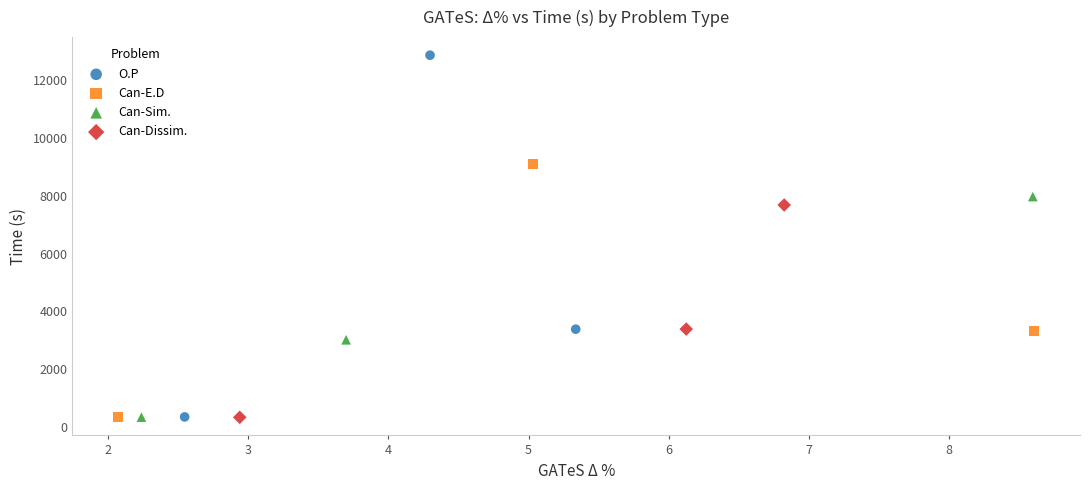

What are all the series names shown in the legend?

O.P, Can-E.D, Can-Sim., Can-Dissim.